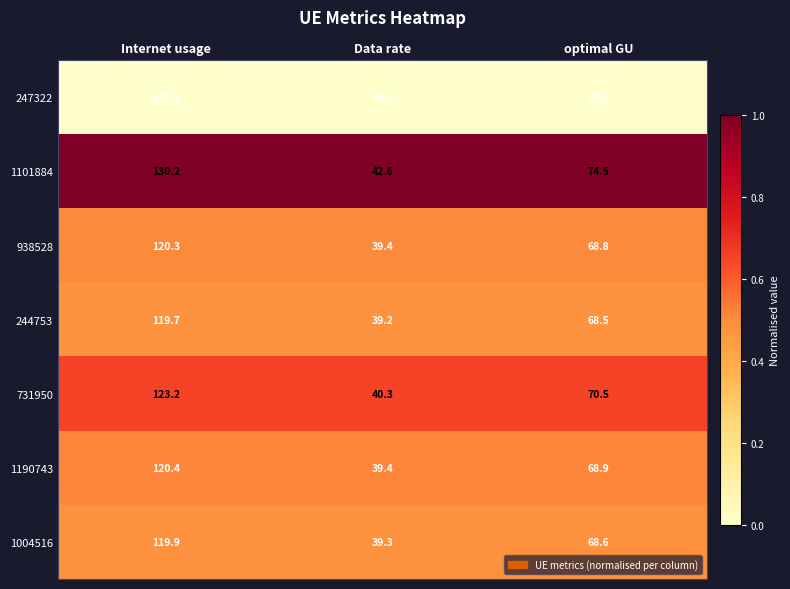

Reading left to right, what are all the values shown in this chart?

247322: Internet usage=110.1	Data rate=36.0	optimal GU=63.0
1101884: Internet usage=130.2	Data rate=42.6	optimal GU=74.5
938528: Internet usage=120.3	Data rate=39.4	optimal GU=68.8
244753: Internet usage=119.7	Data rate=39.2	optimal GU=68.5
731950: Internet usage=123.2	Data rate=40.3	optimal GU=70.5
1190743: Internet usage=120.4	Data rate=39.4	optimal GU=68.9
1004516: Internet usage=119.9	Data rate=39.3	optimal GU=68.6